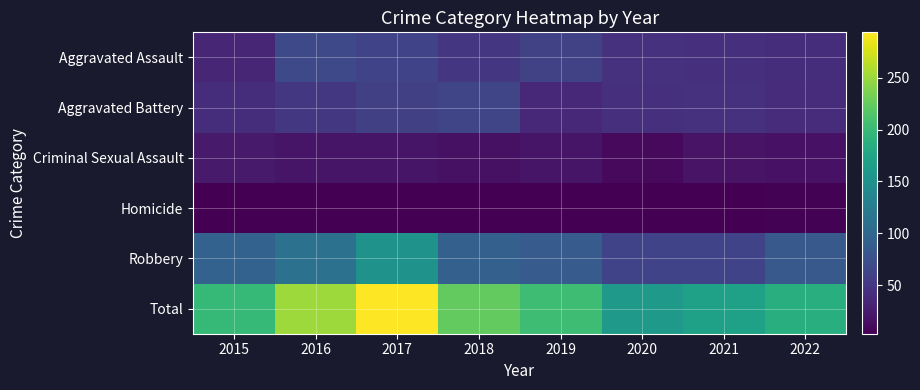

How many distinct data groups are displayed?

6